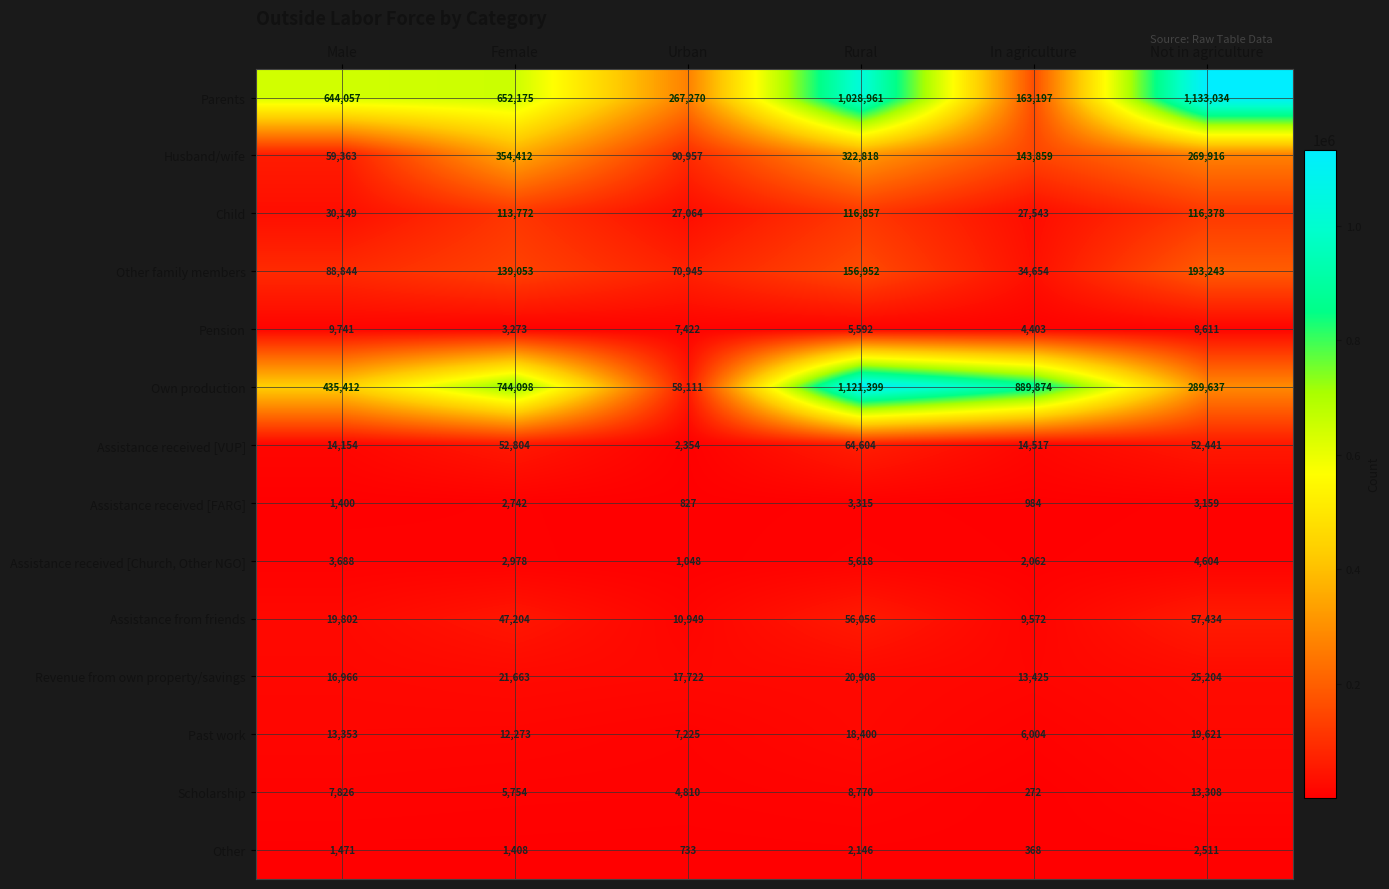

At which category is the sum across all series the highest?

Rural